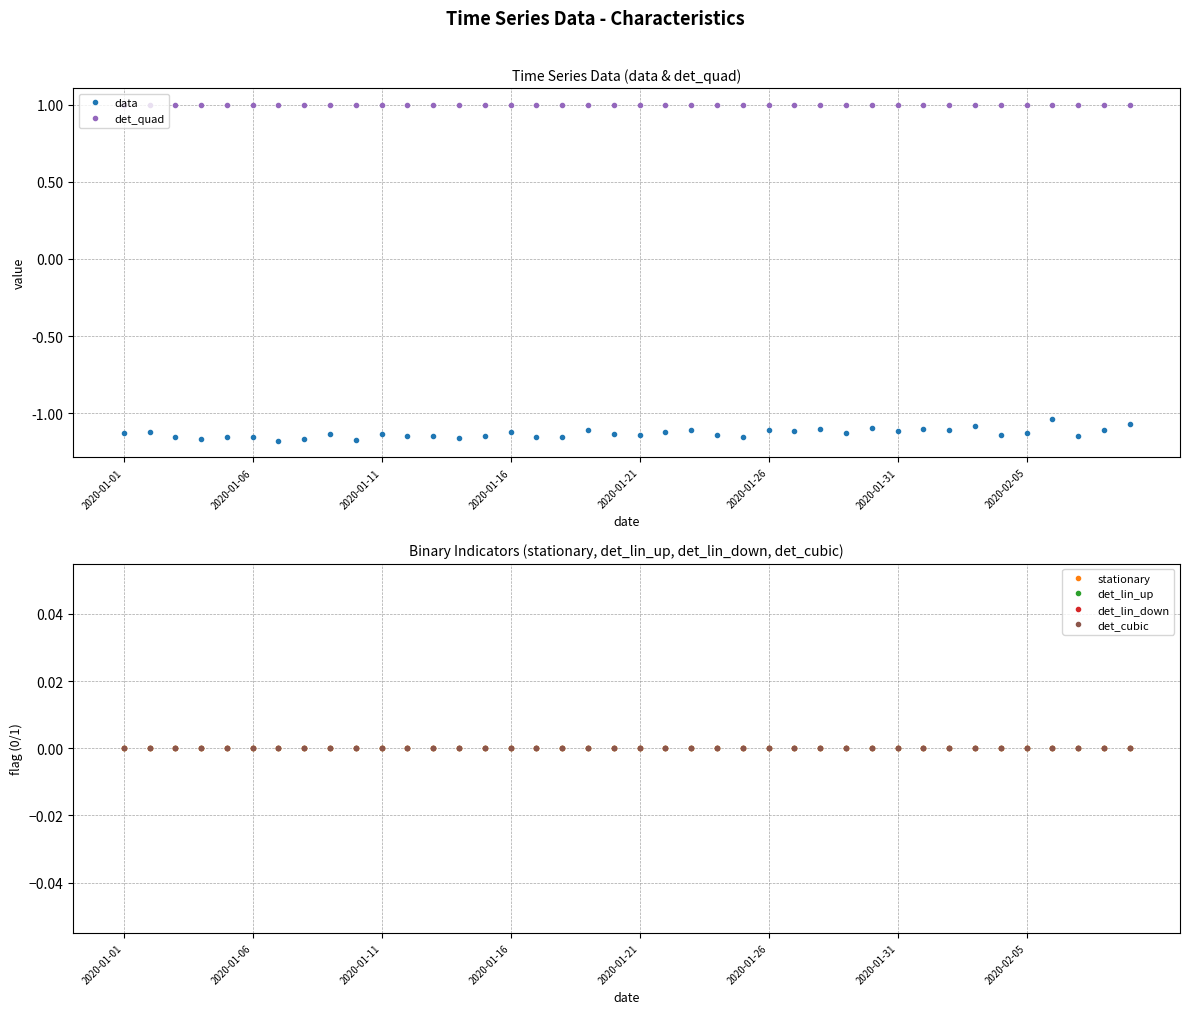

Rank the series by their maximum value, from lowest to highest.

data, stationary, det_lin_up, det_lin_down, det_cubic, det_quad